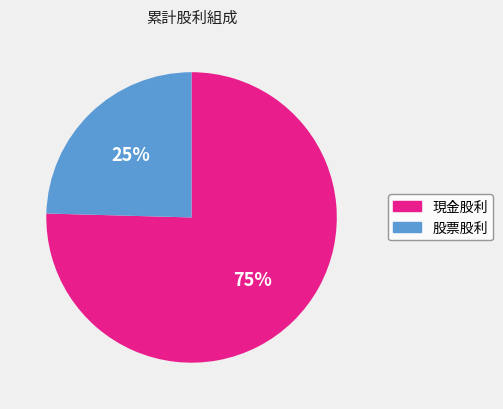

To the nearest percent, what portion does 股票股利 represent?

25%